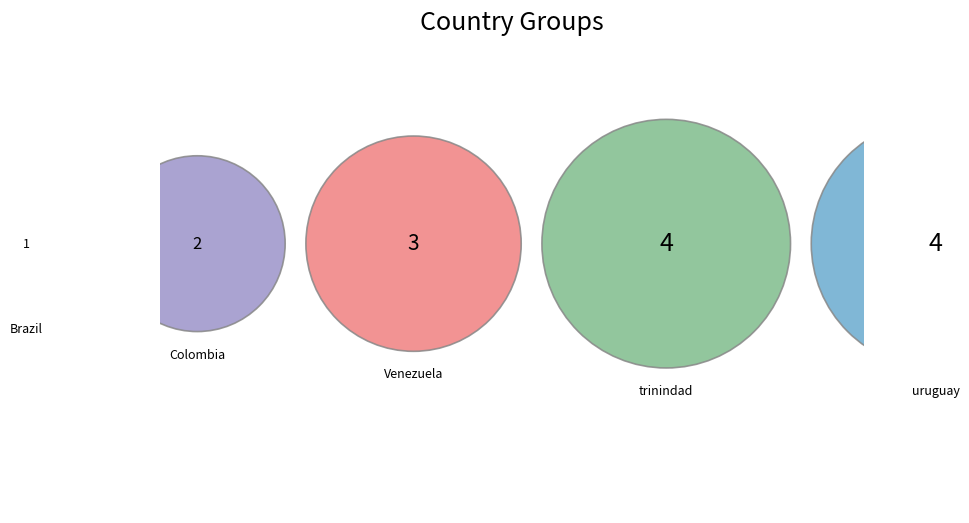

The Brazil slice represents 17% of the pie. True or false?

False